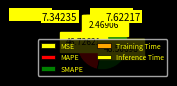

True or false: MSE accounts for 13% of the total.

False